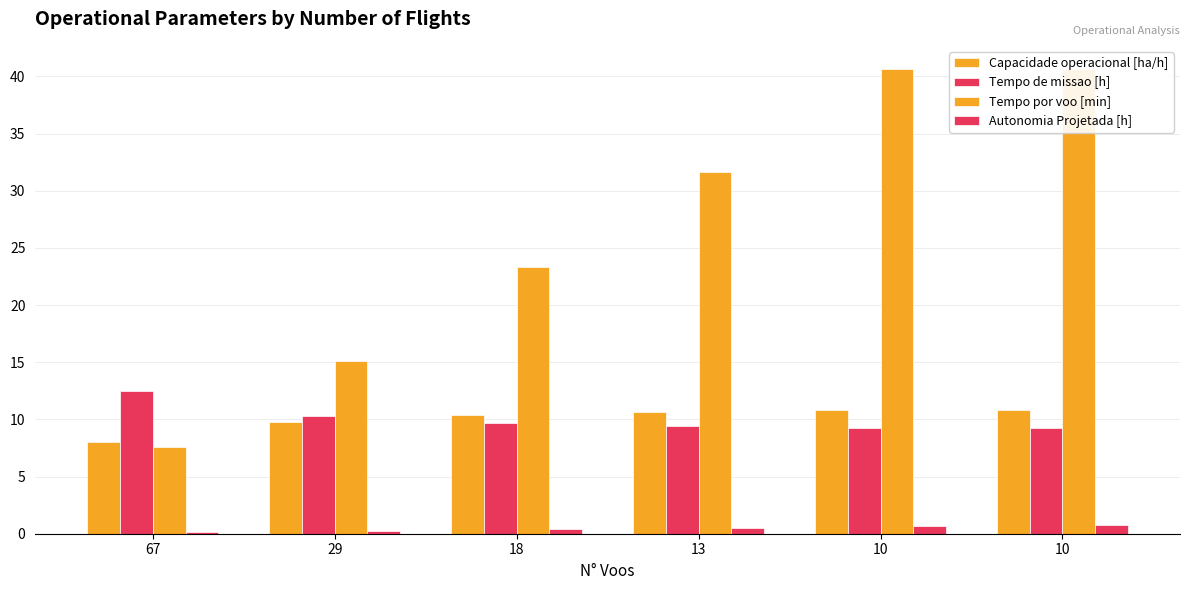

What is the difference between the maximum and minimum values in the Tempo por voo [min] series?

33.1